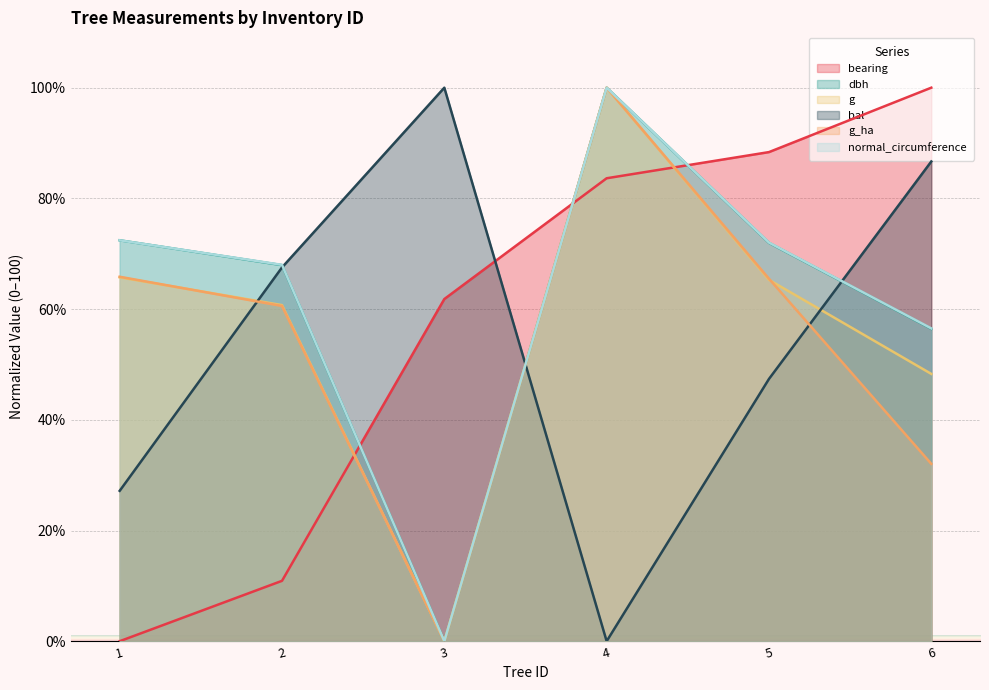

What is the sum of the g_ha values at 3 and 2?

60.6